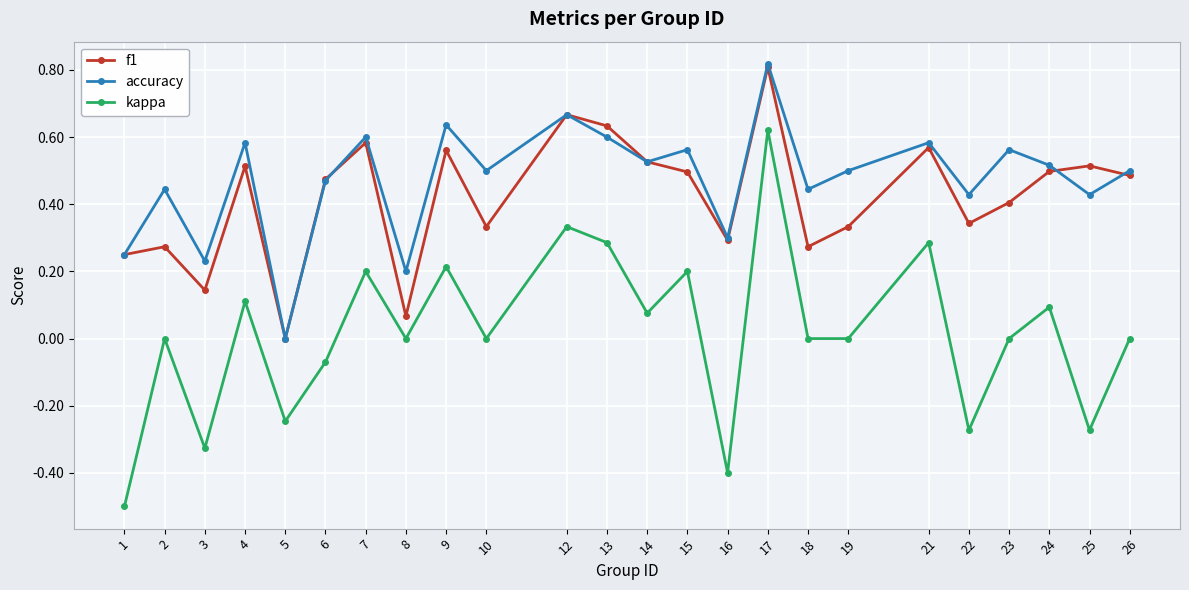

In f1, how many points are lower than both neighbors (excluding endpoints)?

7